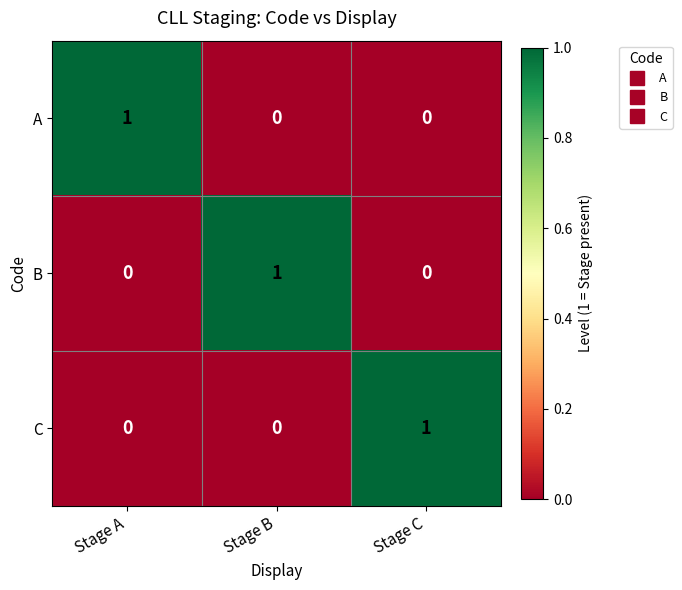

The A series shows 0 at Stage C. True or false?

True